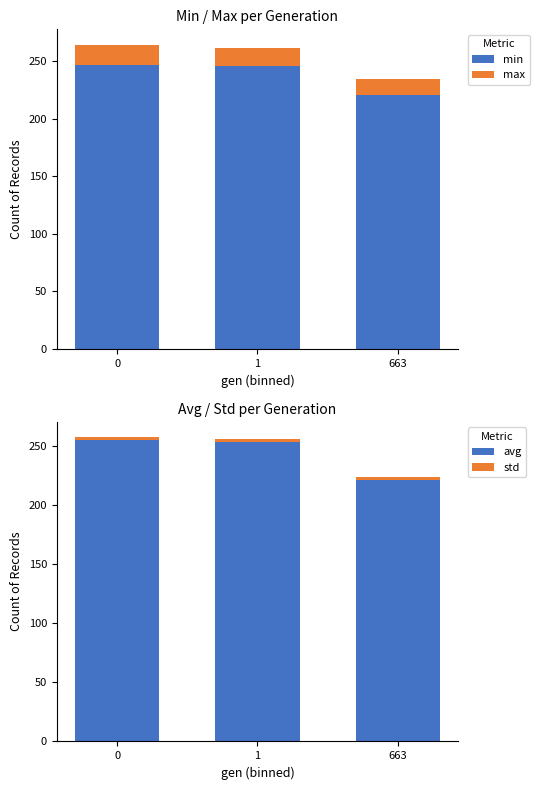

At which label is avg closest to 238?

1